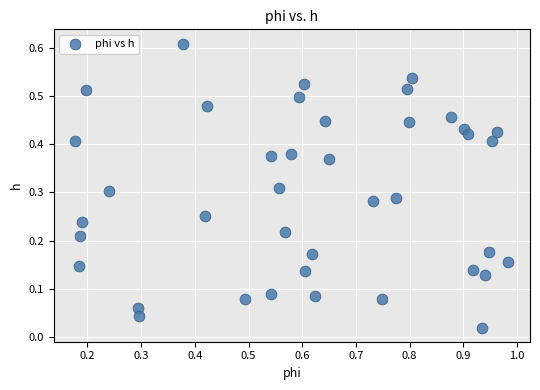

What is the range of X values (max minus min)?

0.8